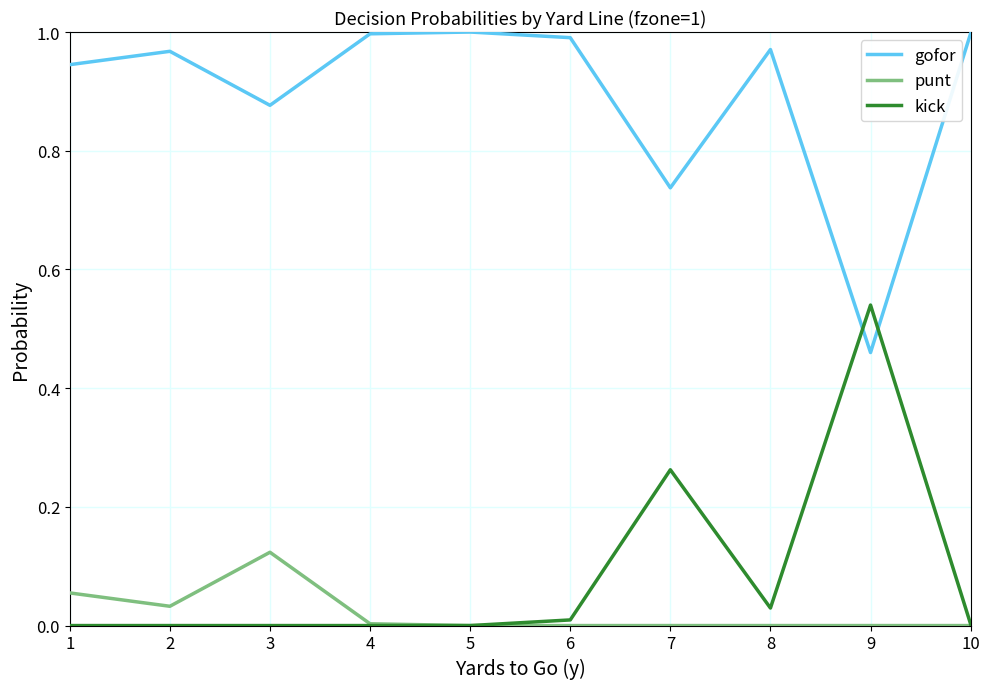

True or false: gofor and punt intersect in this chart.

False